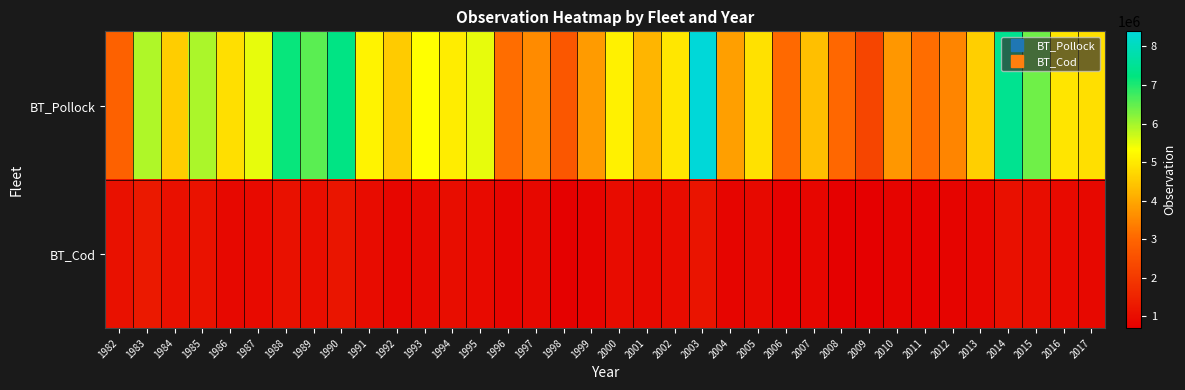

Reading left to right, extract all data points from this chart.

BT_Pollock: 1982=2912869.5	1983=5921380.2	1984=4542405.0	1985=5949852.3	1986=4835722.1	1987=5498433.5	1988=7183962.7	1989=6550414.9	1990=7296652.9	1991=5129537.6	1992=4526153.2	1993=5294816.3	1994=5027325.3	1995=5477837.8	1996=3125253.1	1997=3562163.1	1998=2687755.3	1999=3798474.1	2000=5103629.0	2001=4196853.9	2002=4953438.3	2003=8392260.8	2004=3862974.2	2005=4868615.6	2006=3045380.1	2007=4338219.9	2008=3023267.3	2009=2282409.6	2010=3737878.3	2011=3112312.2	2012=3487228.6	2013=4575402.9	2014=7429952.5	2015=6394358.6	2016=4910079.8	2017=4814372.8
BT_Cod: 1982=1093495.5	1983=1262727.1	1984=1078132.1	1985=1114623.9	1986=900000.0	1987=950000.0	1988=1100000.0	1989=1050000.0	1990=1200000.0	1991=980000.0	1992=870000.0	1993=920000.0	1994=1010000.0	1995=960000.0	1996=820000.0	1997=880000.0	1998=750000.0	1999=810000.0	2000=990000.0	2001=930000.0	2002=970000.0	2003=1150000.0	2004=840000.0	2005=910000.0	2006=780000.0	2007=860000.0	2008=730000.0	2009=690000.0	2010=800000.0	2011=760000.0	2012=790000.0	2013=850000.0	2014=1080000.0	2015=1020000.0	2016=940000.0	2017=890000.0